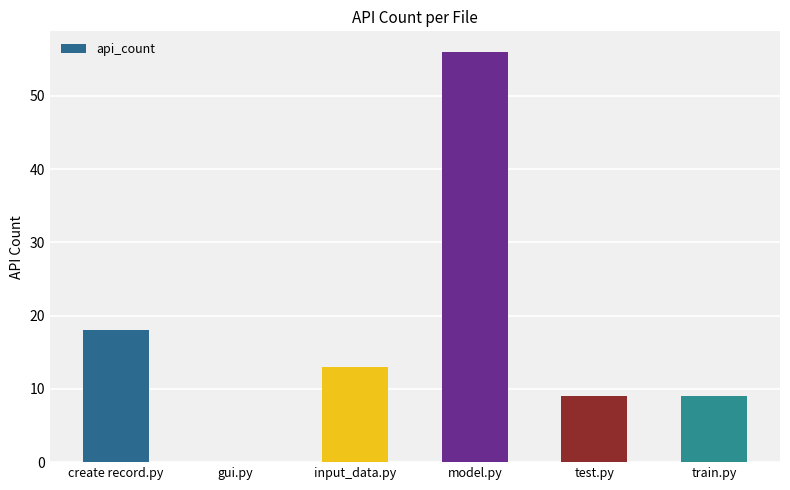

What is the ratio of the value at input_data.py to the value at model.py?

0.2